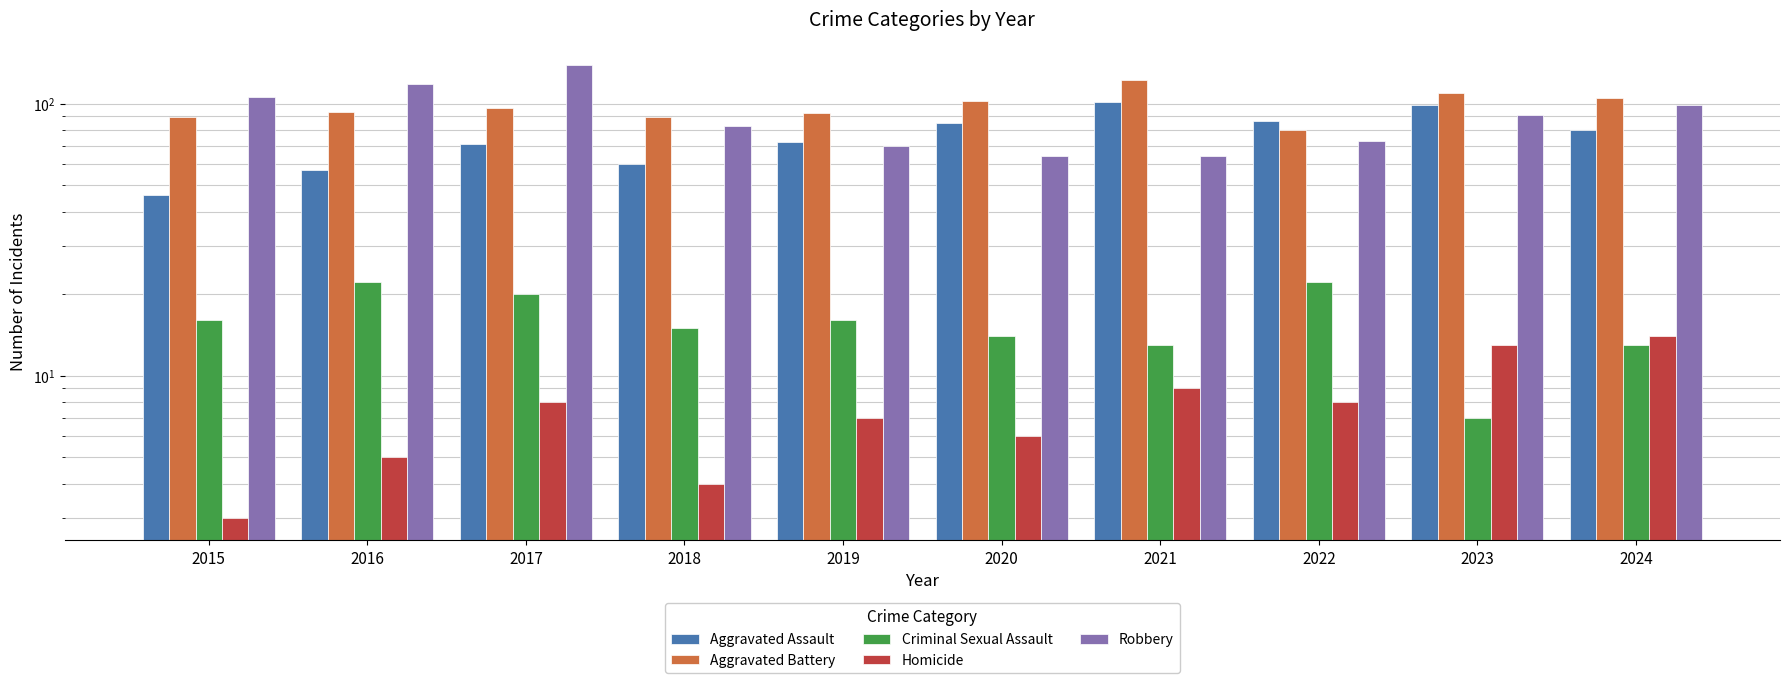

How many bars are there in total?

50